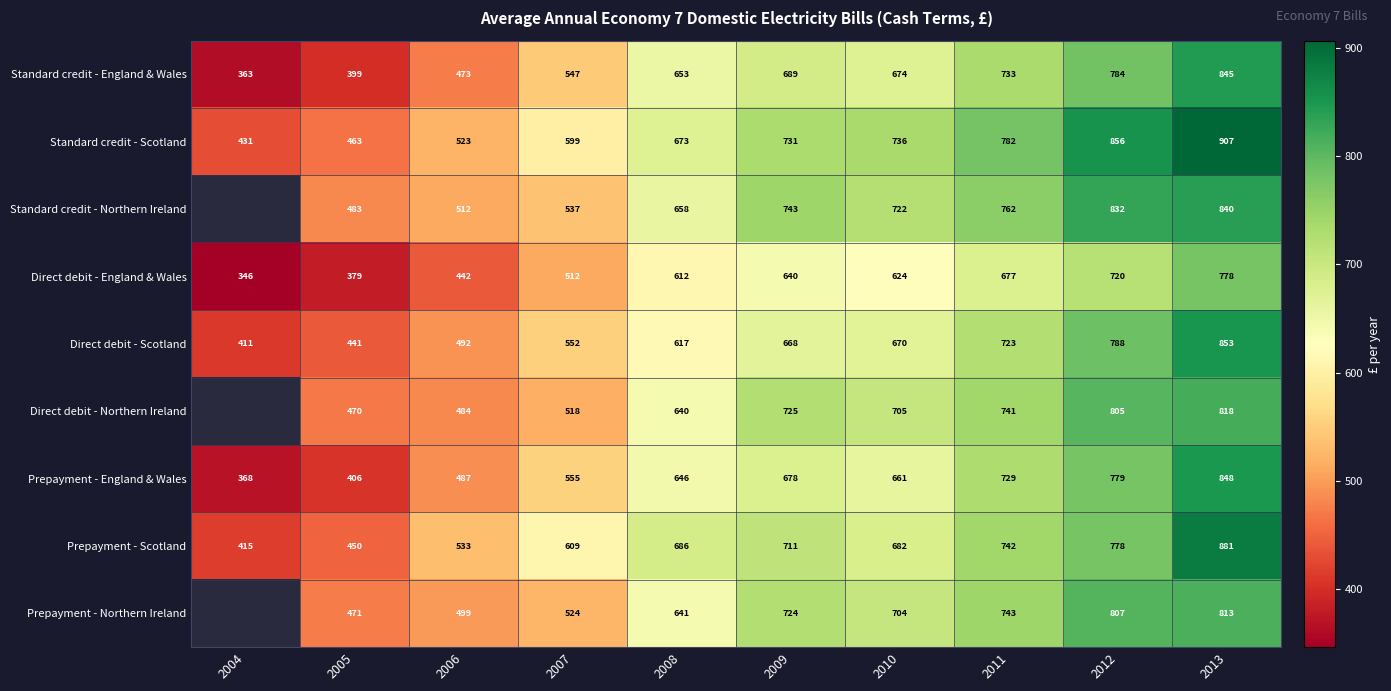

The Direct debit - England & Wales series shows 999 at 2008. True or false?

False